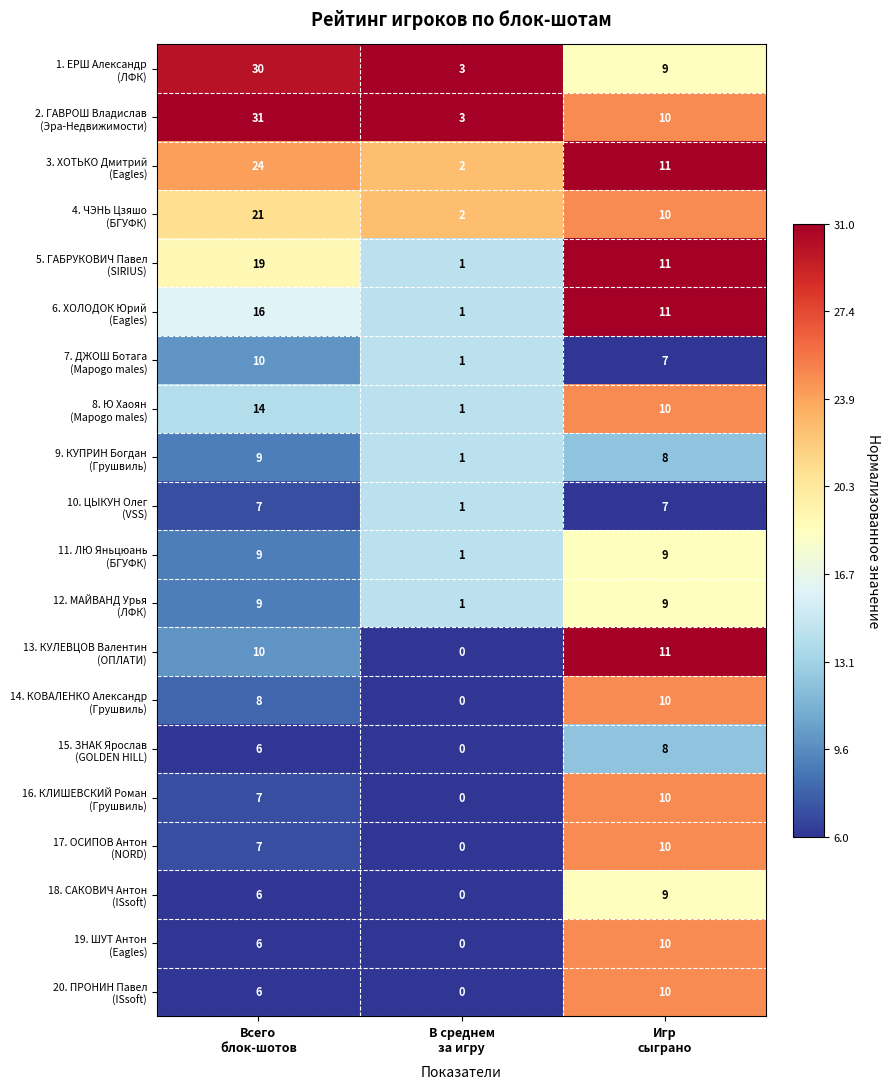

How many series are shown in this chart?

20